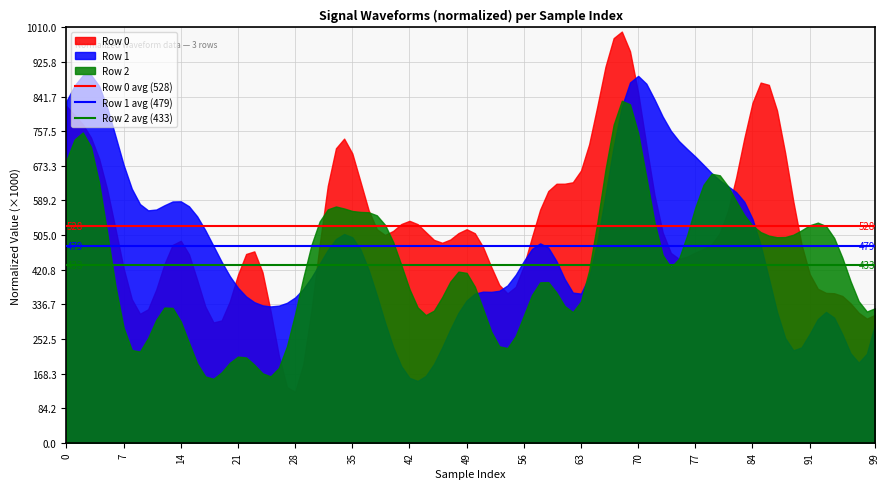

Between 0 and 7, which series saw the biggest shift?

Row 2